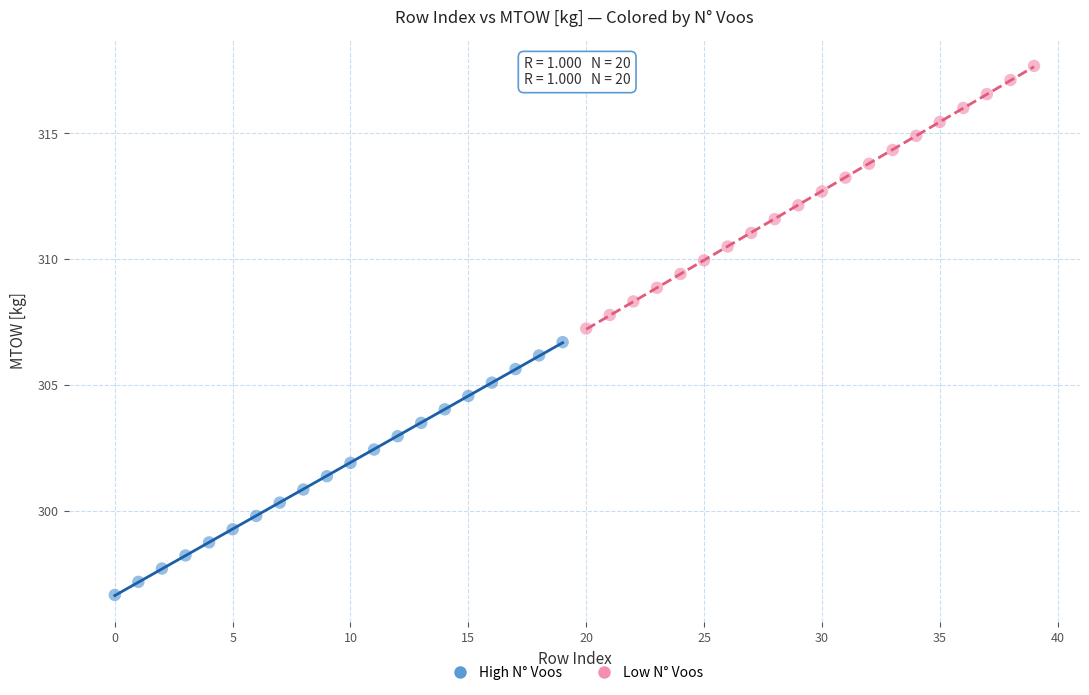

Which series has the largest Y range (max minus min)?

Low N° Voos